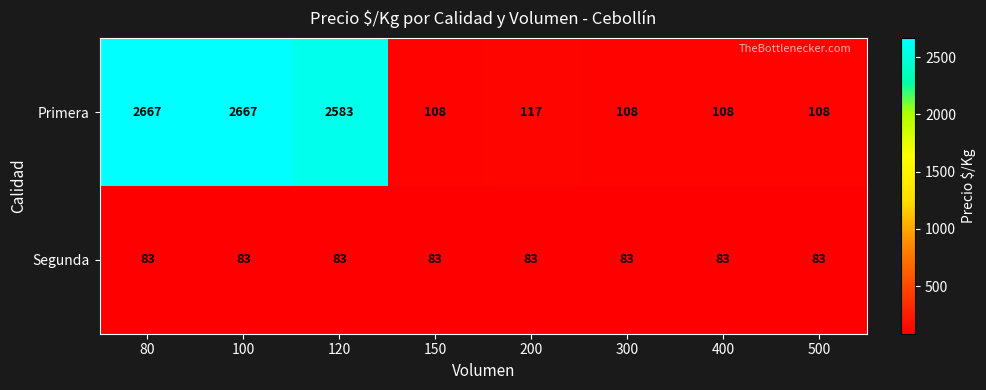

At how many categories does at least one series exceed 461?

3